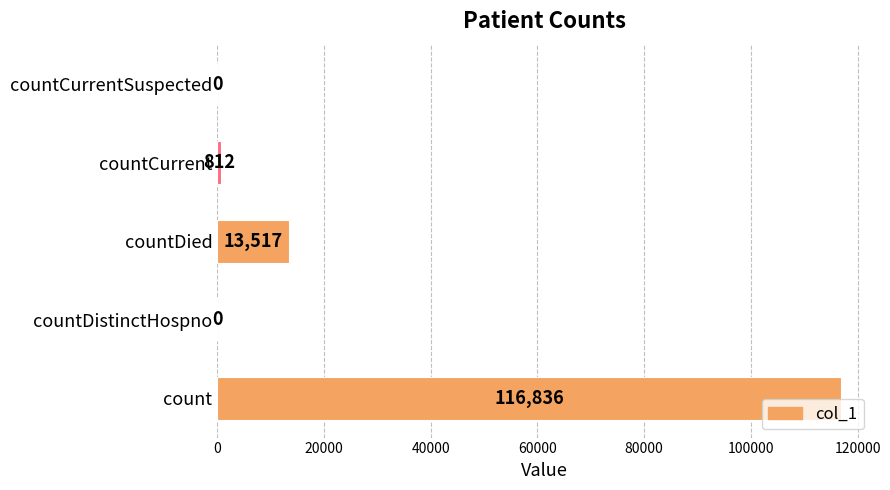

What is the sum of all values?

131165